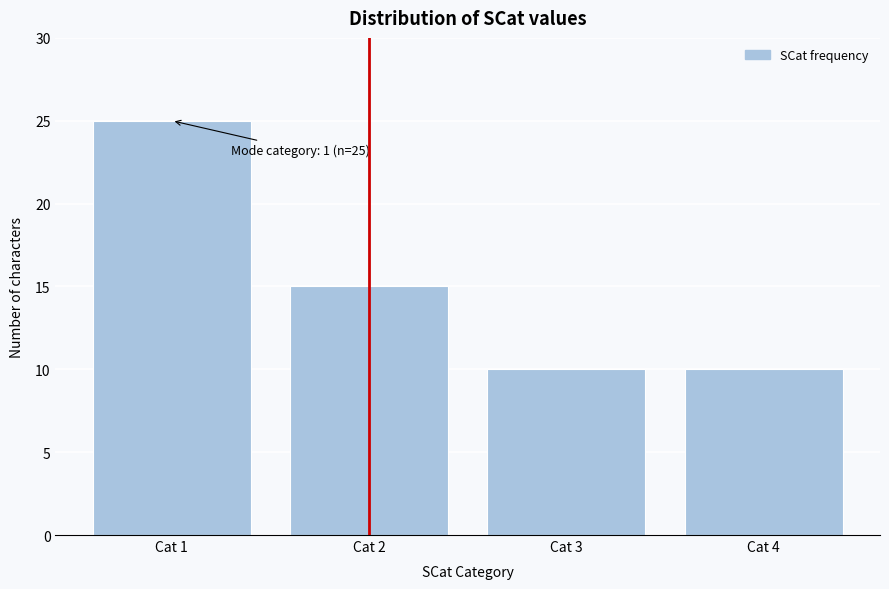

Reading left to right, list all the values displayed in this chart.

25	15	10	10